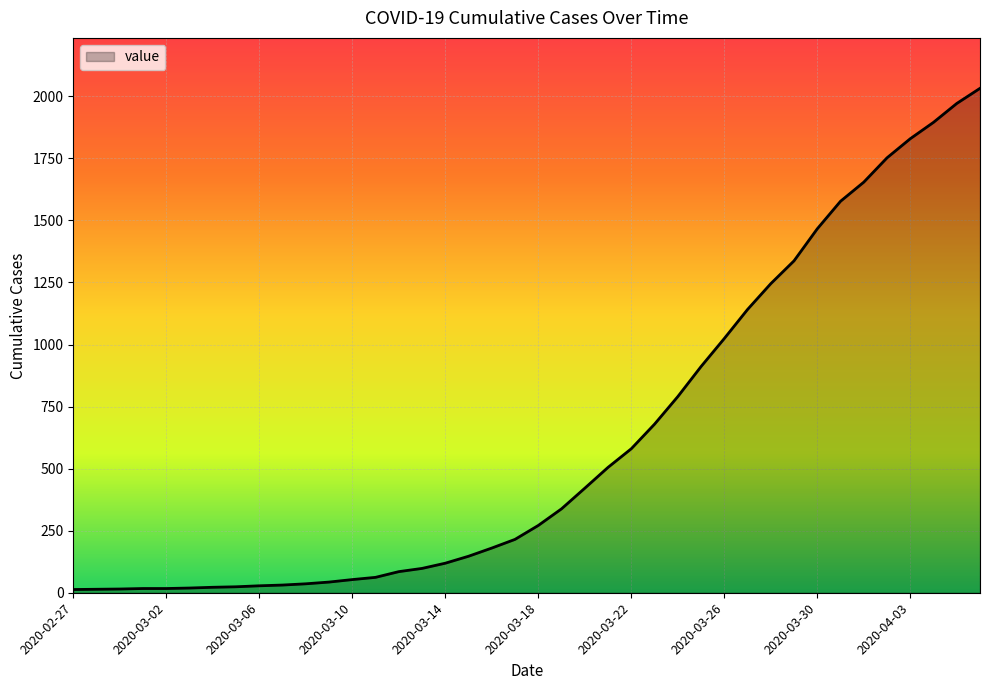

What is the difference between the second highest and second lowest values?

1957